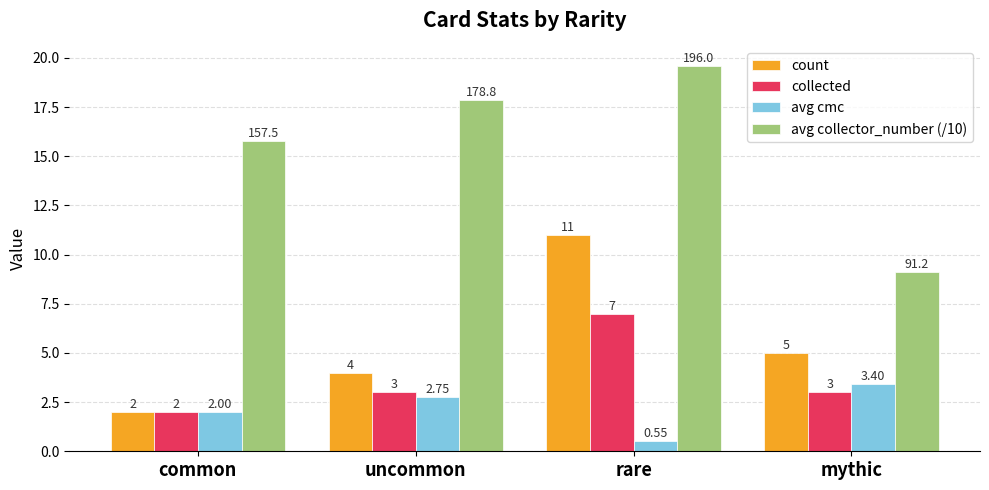

Is it true that collected equals 3.0 at uncommon?

True